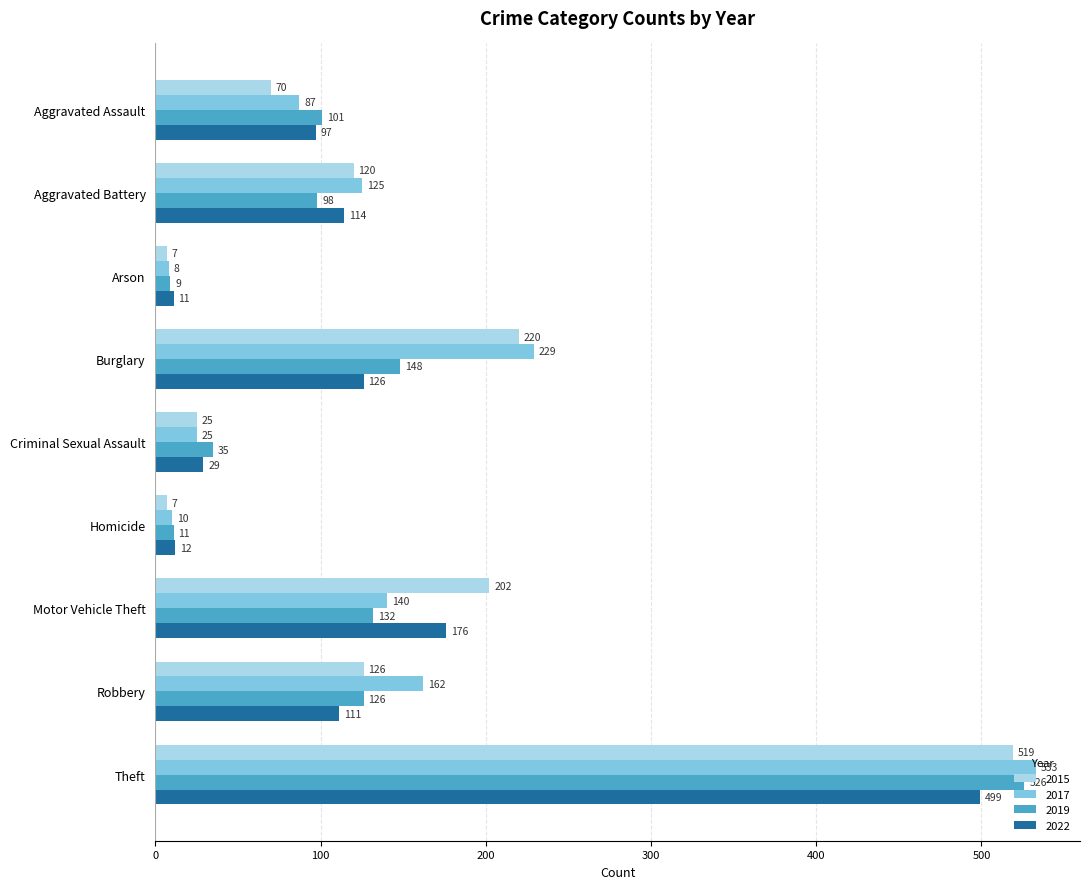

What is the sum of all 2015 values?

1296